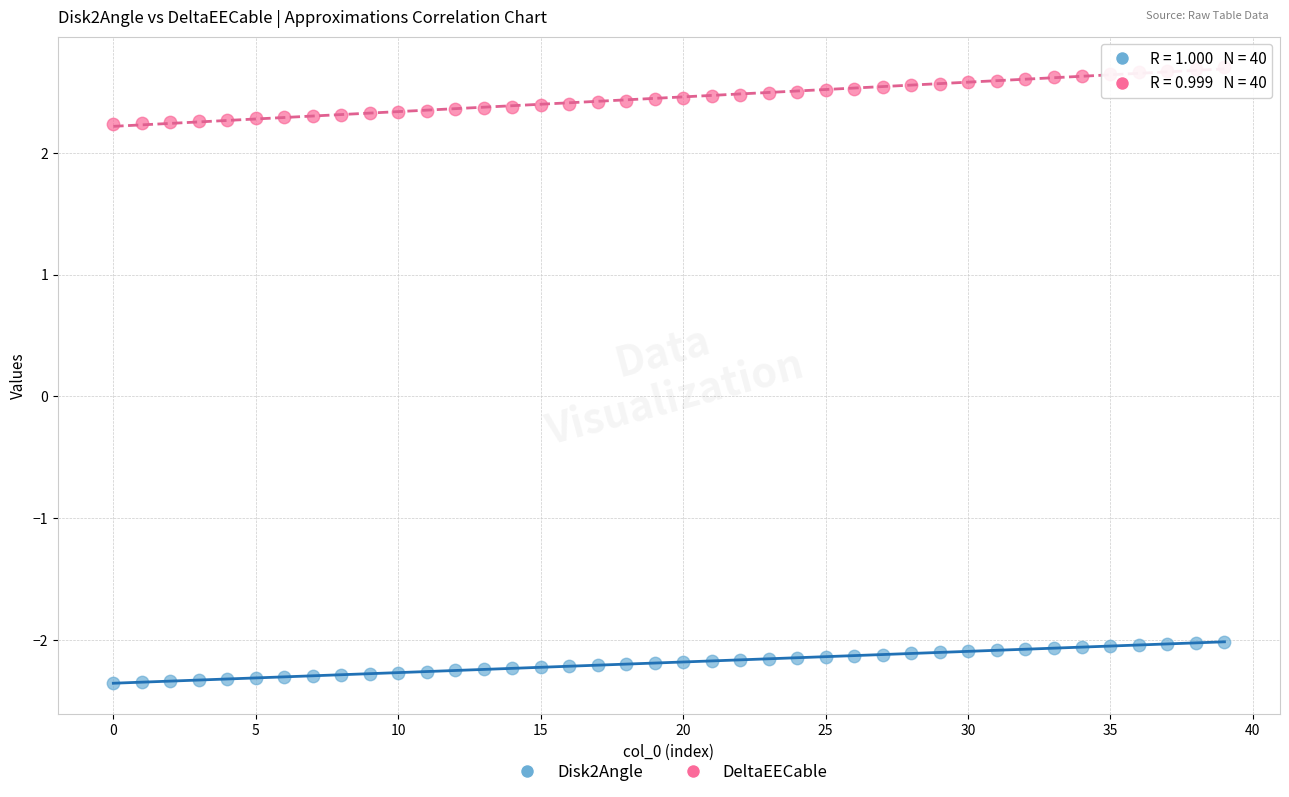

Which series reaches the minimum Y coordinate?

Disk2Angle